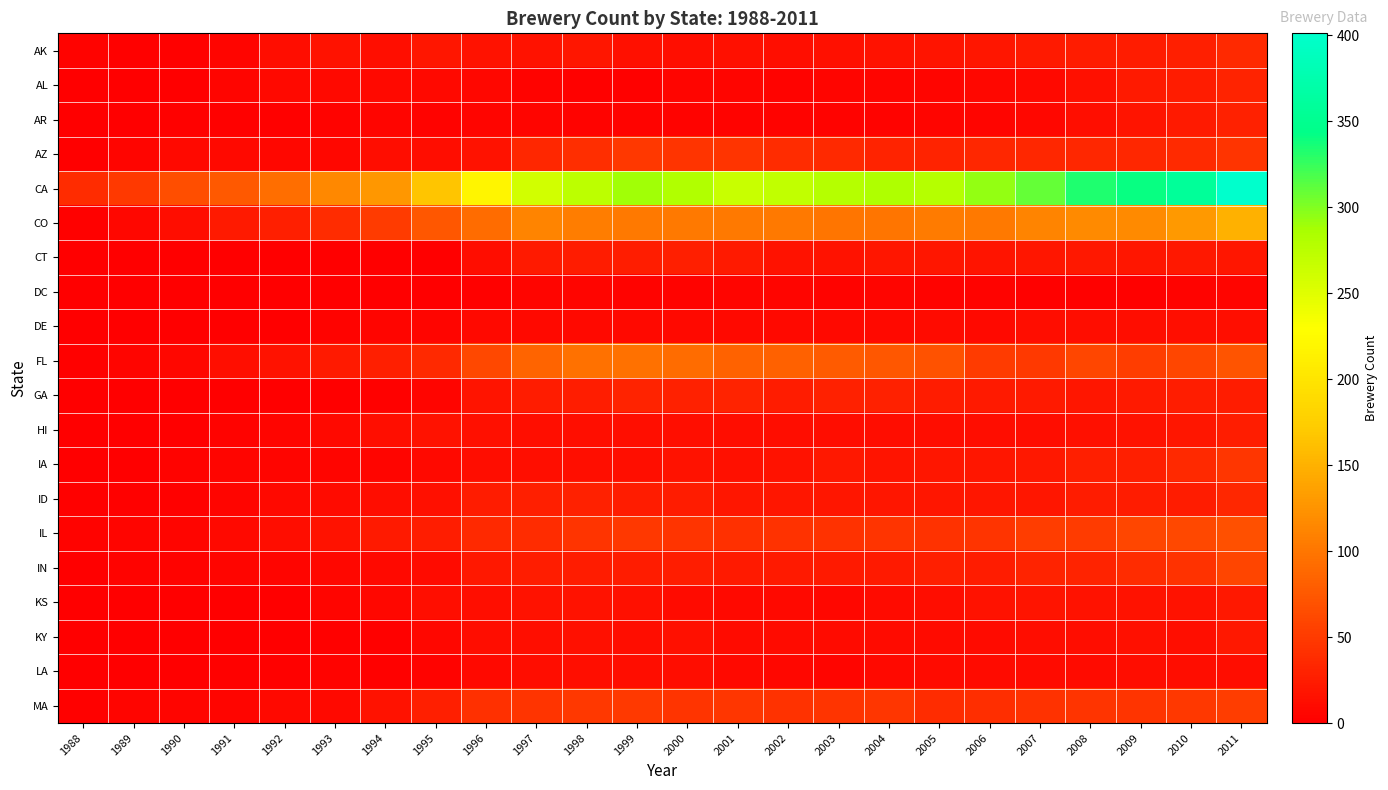

Which category has the lowest value across all series?

1988